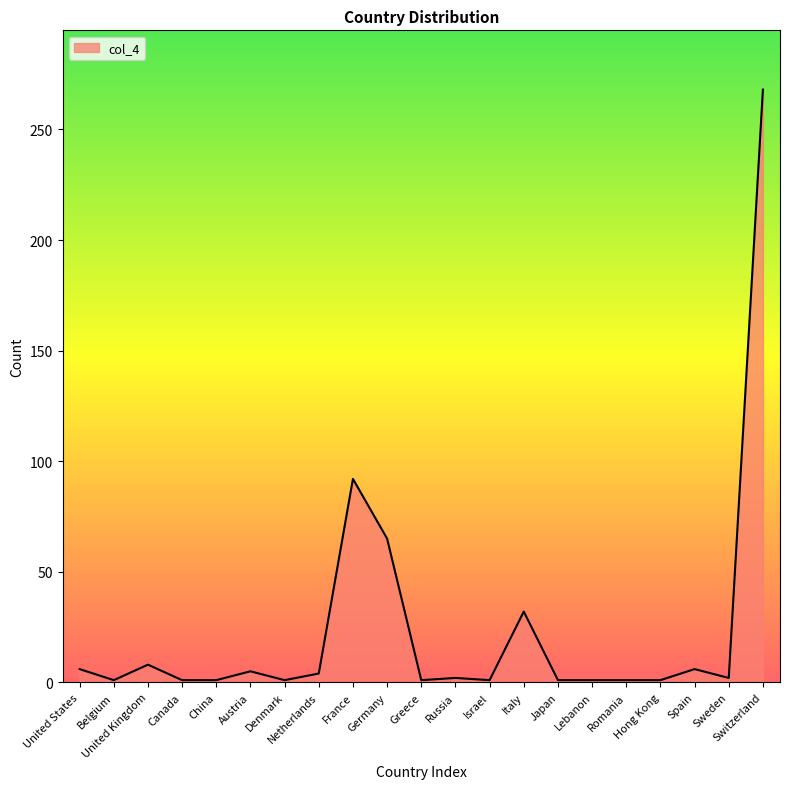

What is the difference between the maximum and minimum values?

267